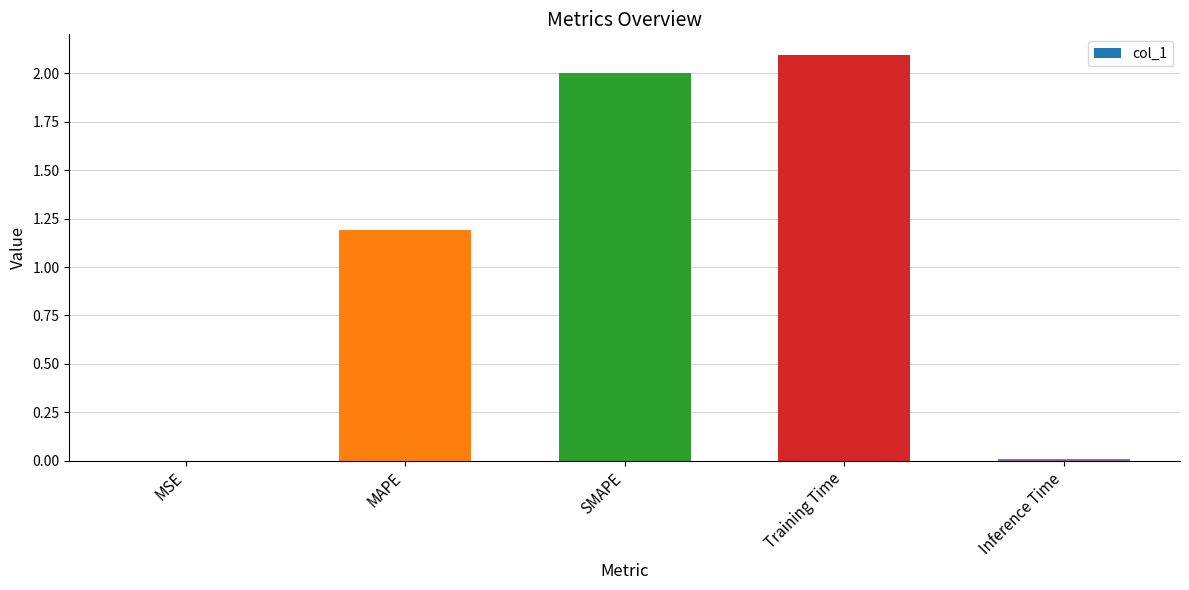

Which has a higher value, MAPE or Training Time?

Training Time